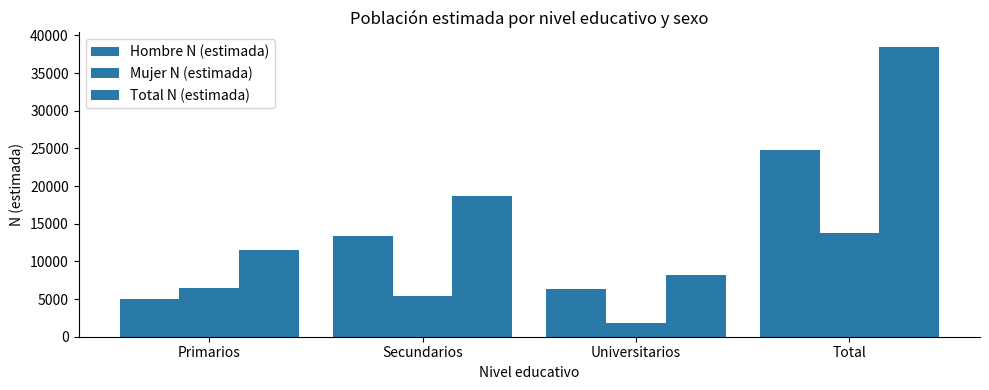

What is the average value of the Total N (estimada) series?

19242